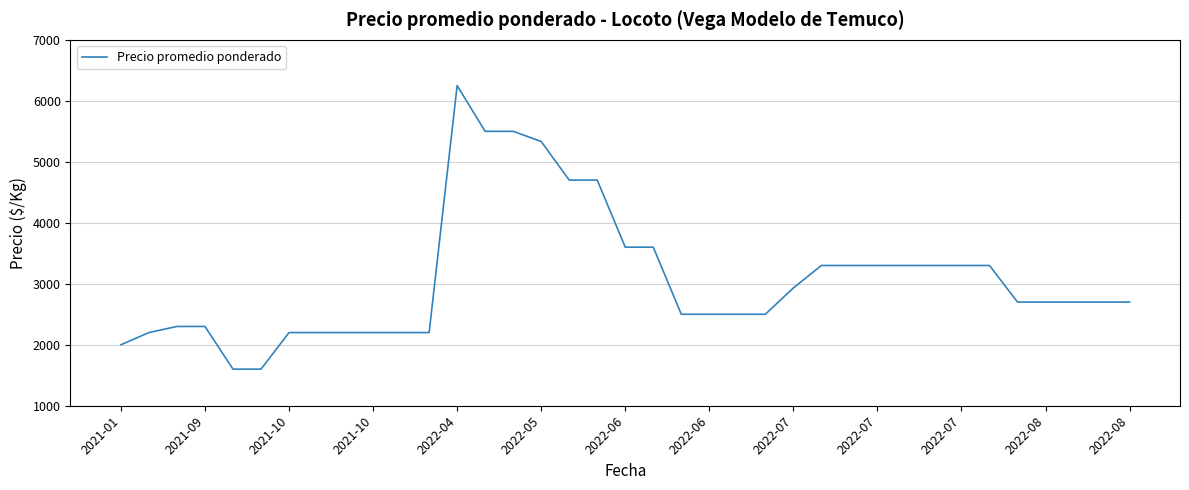

What is the maximum value shown in the chart?

6250